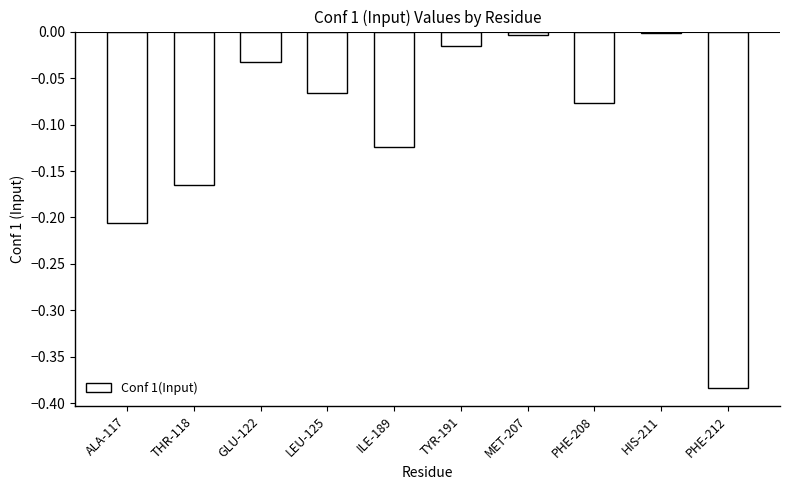

What is the sum of the values at PHE-208 and PHE-212?

-0.5